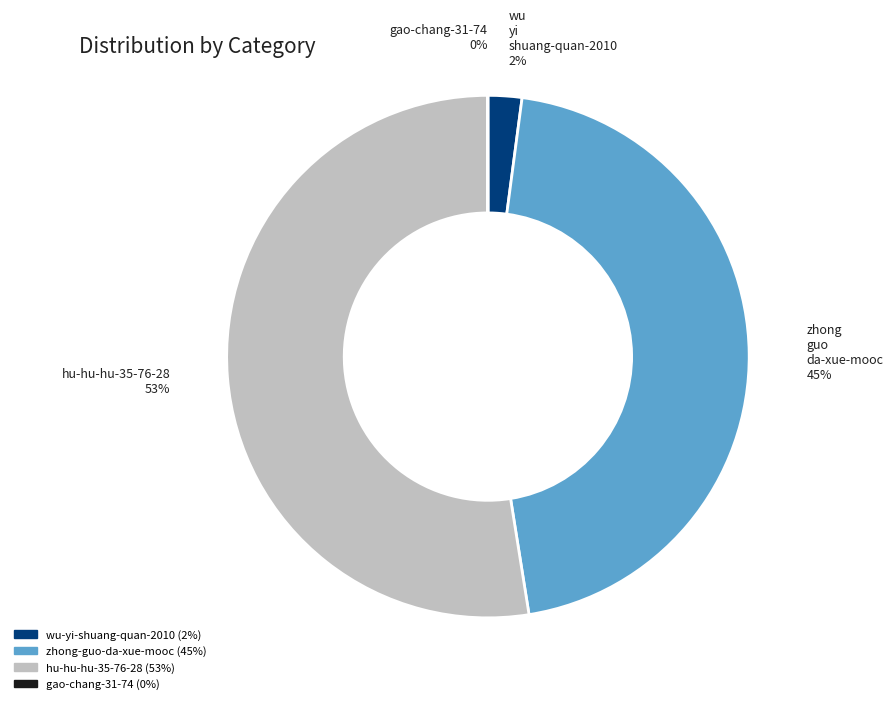

To the nearest percent, what is the average slice percentage?

25%